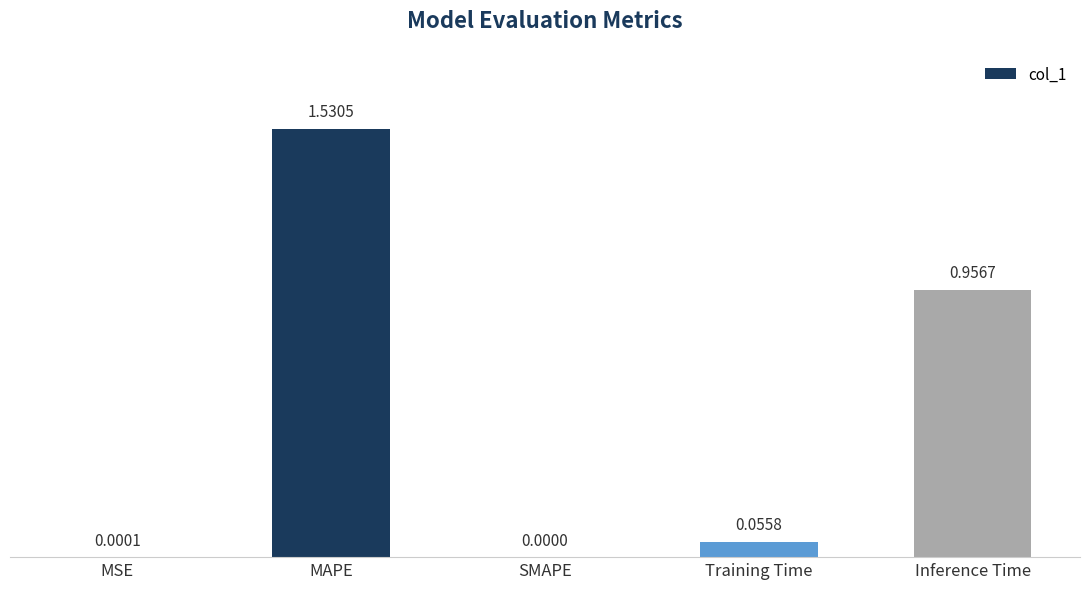

True or false: the data shows 0.4 at Inference Time.

False